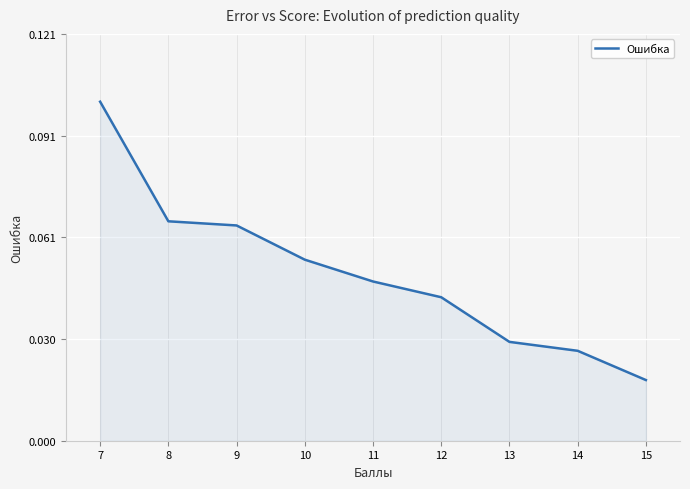

List the labels in order of value, largest first.

7, 8, 9, 10, 11, 12, 13, 14, 15